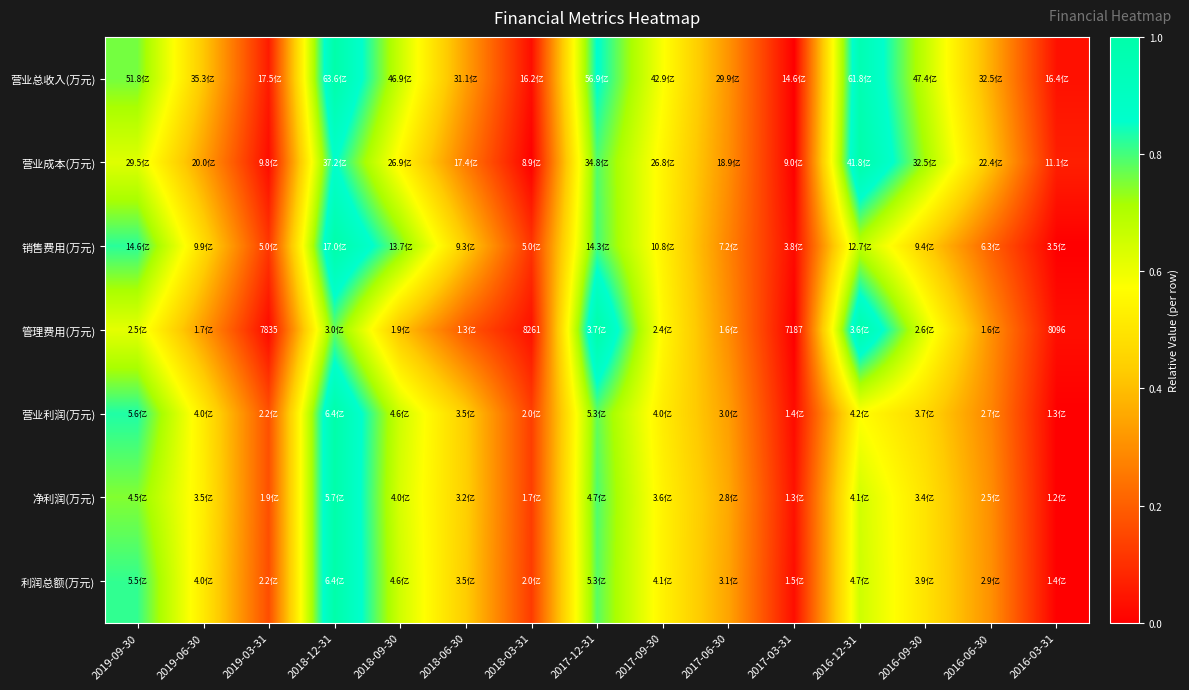

At which category is the sum across all series the highest?

2018-12-31